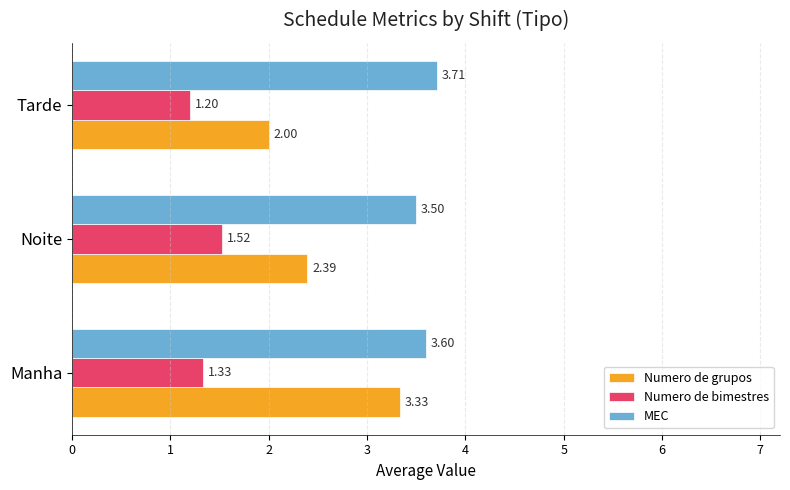

Which series changed the most between Noite and Tarde?

Numero de grupos